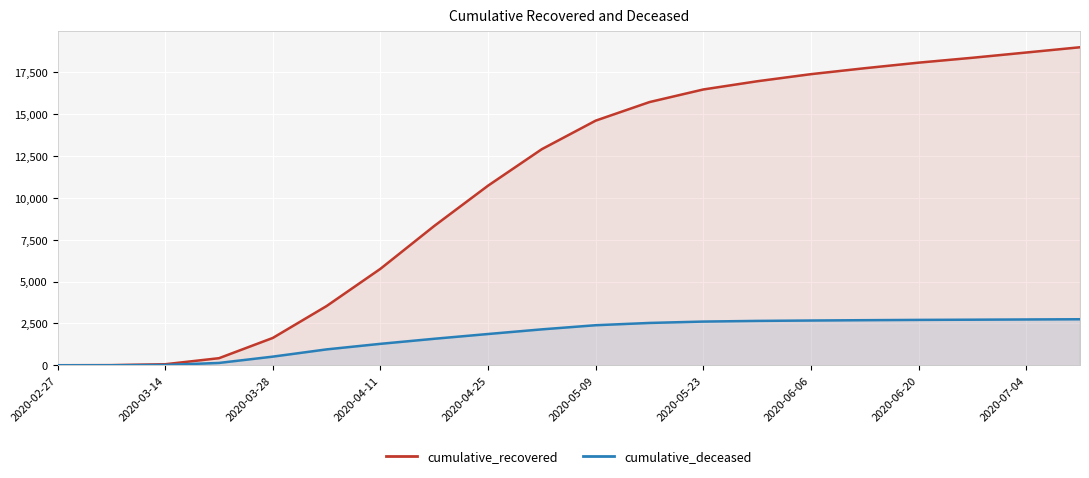

At how many categories does at least one series exceed 11763?

11